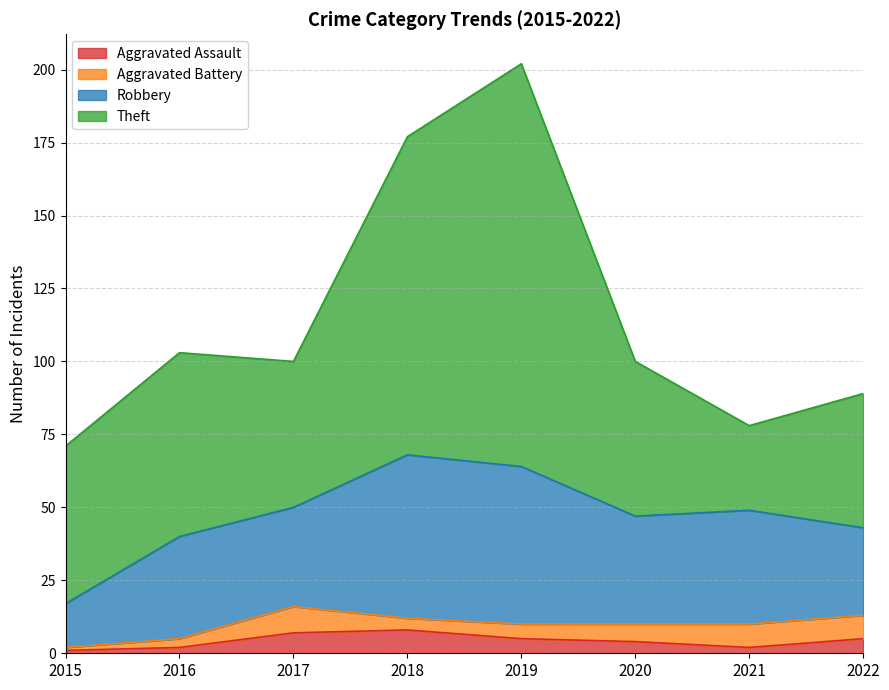

Is it true that Robbery equals 56 at 2018?

True